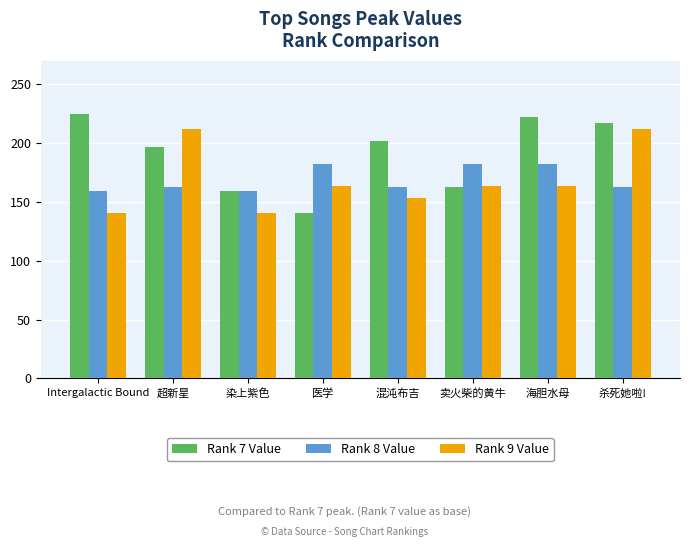

Reading left to right, list all the values displayed in this chart.

Rank 7 Value: Intergalactic Bound=225	超新星=197	染上紫色=159	医学=141	混沌布吉=202	卖火柴的黄牛=163	海胆水母=222	杀死她啦!=217
Rank 8 Value: Intergalactic Bound=159	超新星=163	染上紫色=159	医学=182	混沌布吉=163	卖火柴的黄牛=182	海胆水母=182	杀死她啦!=163
Rank 9 Value: Intergalactic Bound=141	超新星=212	染上紫色=141	医学=164	混沌布吉=153	卖火柴的黄牛=164	海胆水母=164	杀死她啦!=212